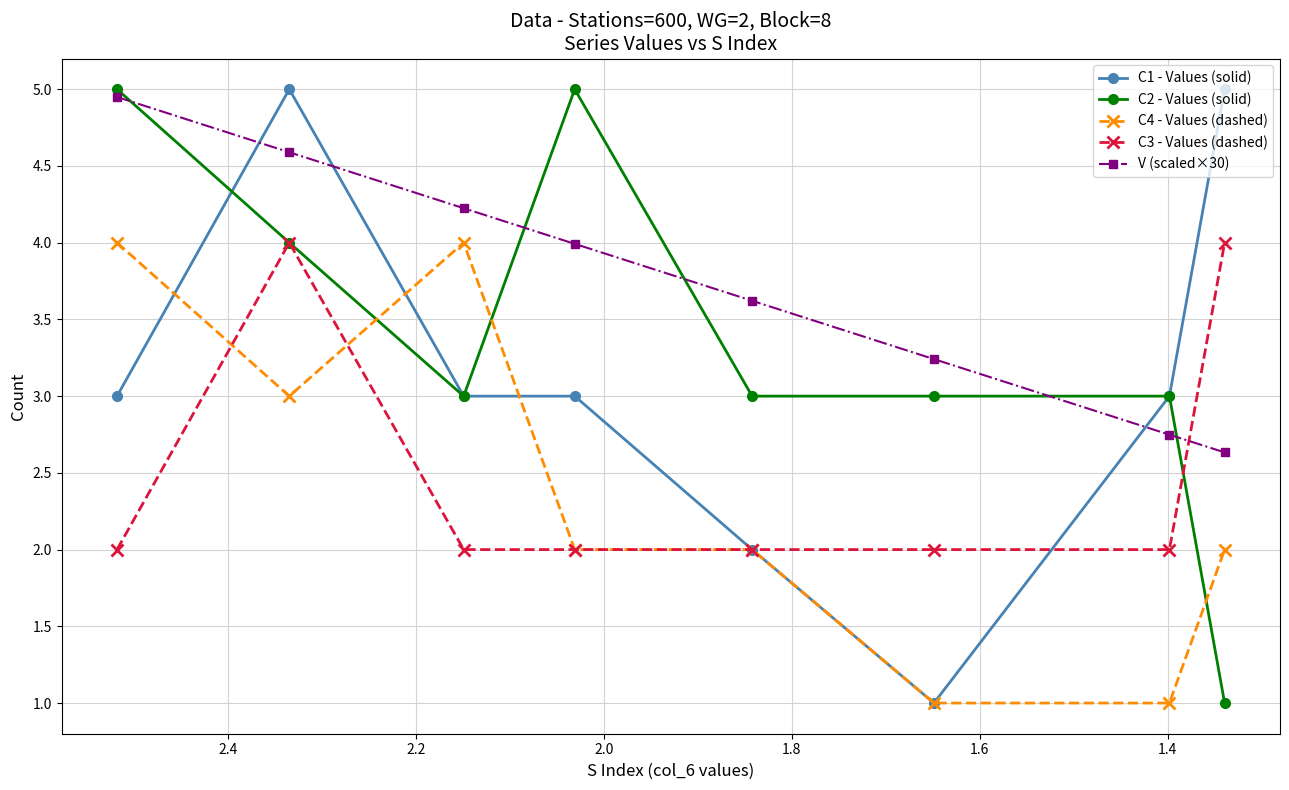

True or false: C2 - Values (solid) and C1 - Values (solid) cross at least once.

True